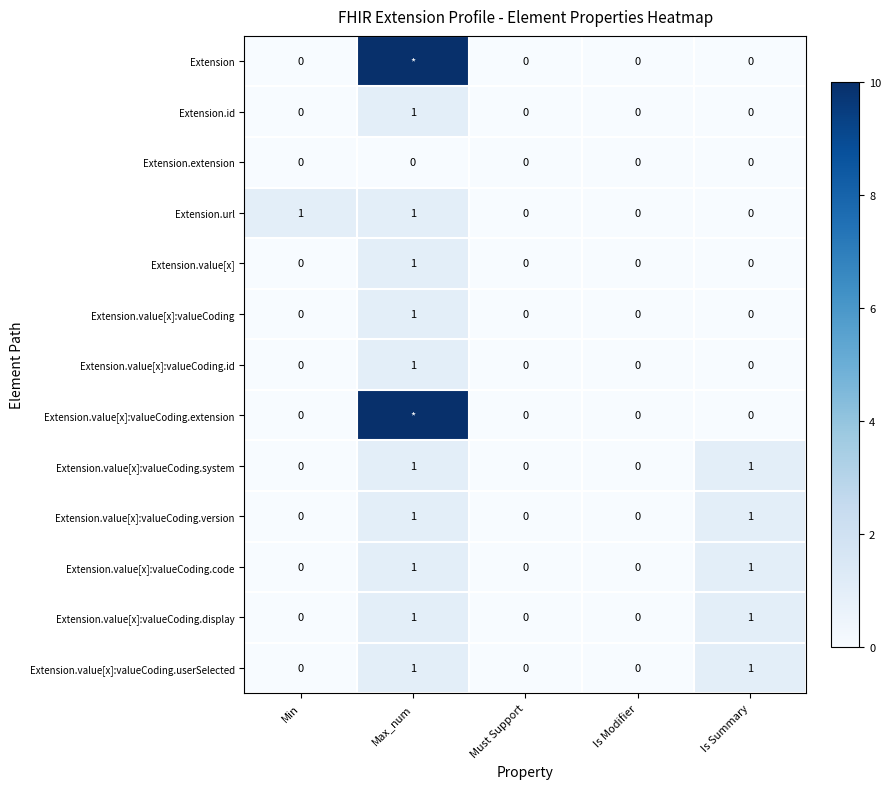

The value of Extension.value[x] at Min is 1. True or false?

False